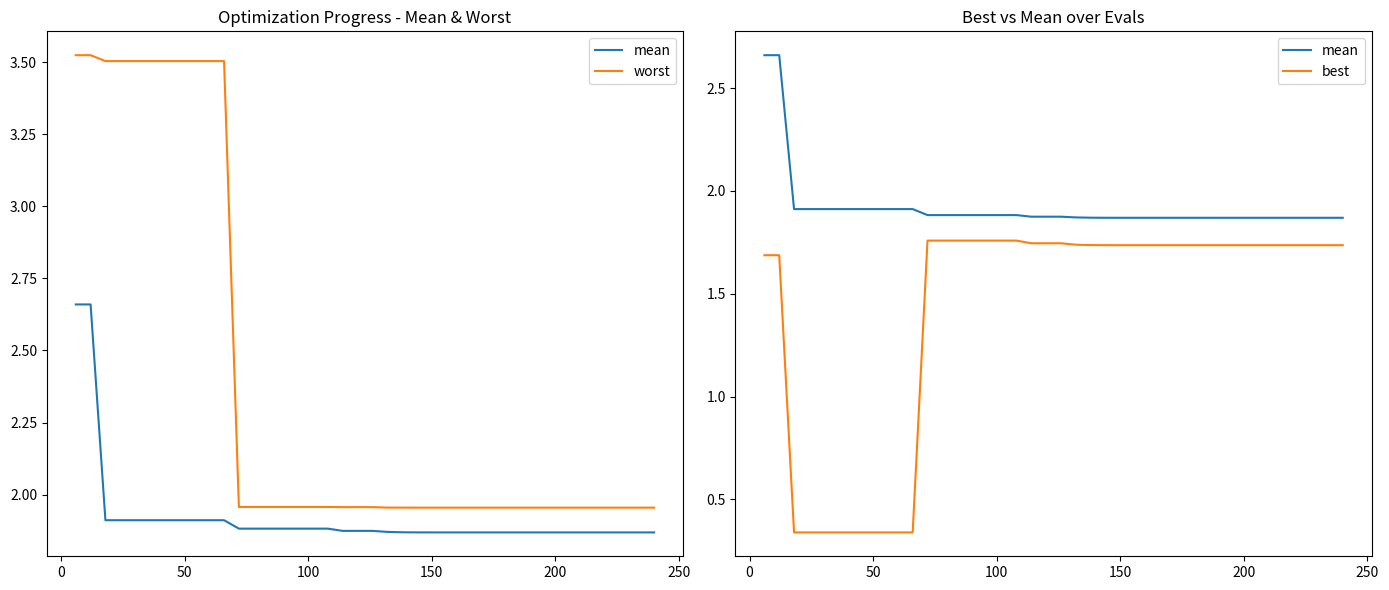

List the series in order of their peak value, lowest first.

best, mean, worst